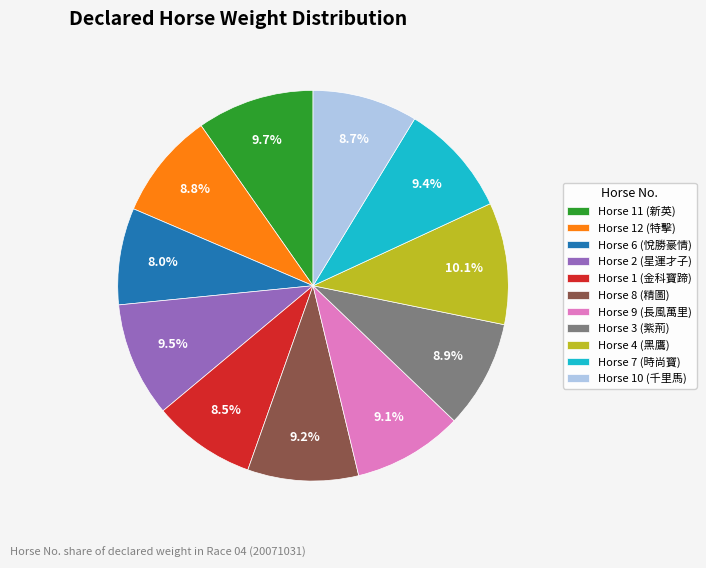

Is there any slice that represents more than half of the pie?

No